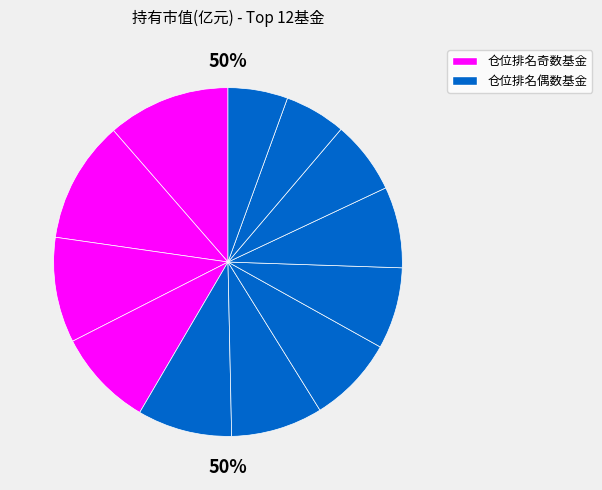

To the nearest percent, what percentage of the pie is 易方达战略新兴产业股票A?

9%